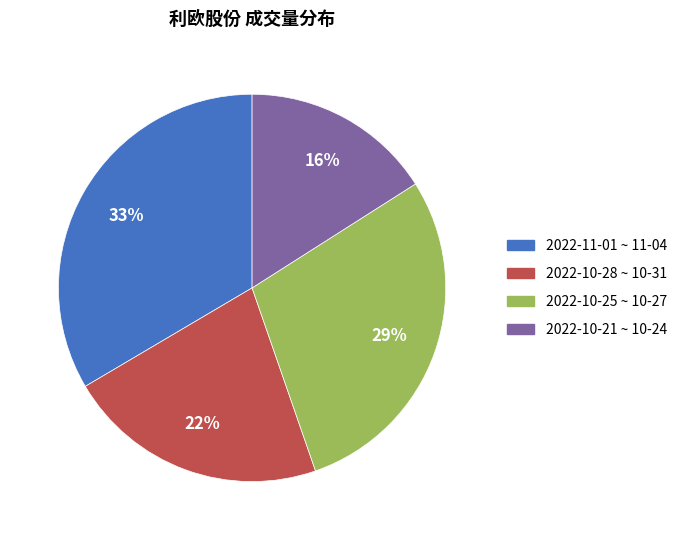

Does any single category account for the majority?

No